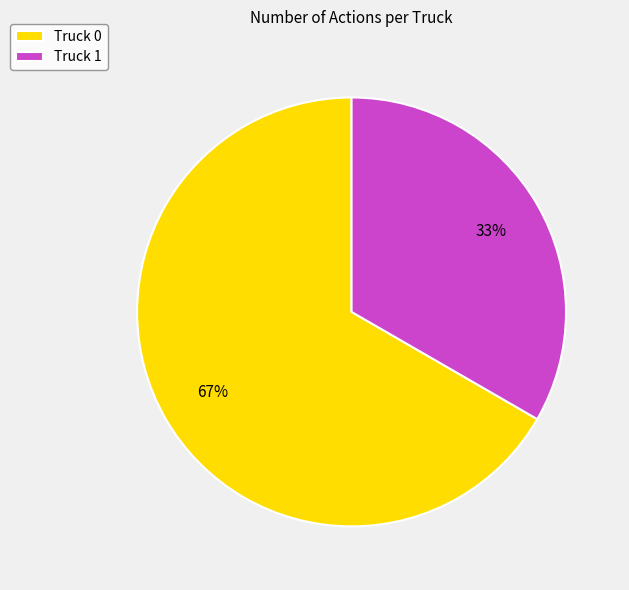

Is the sum of Truck 1 and Truck 0 greater than half?

Yes